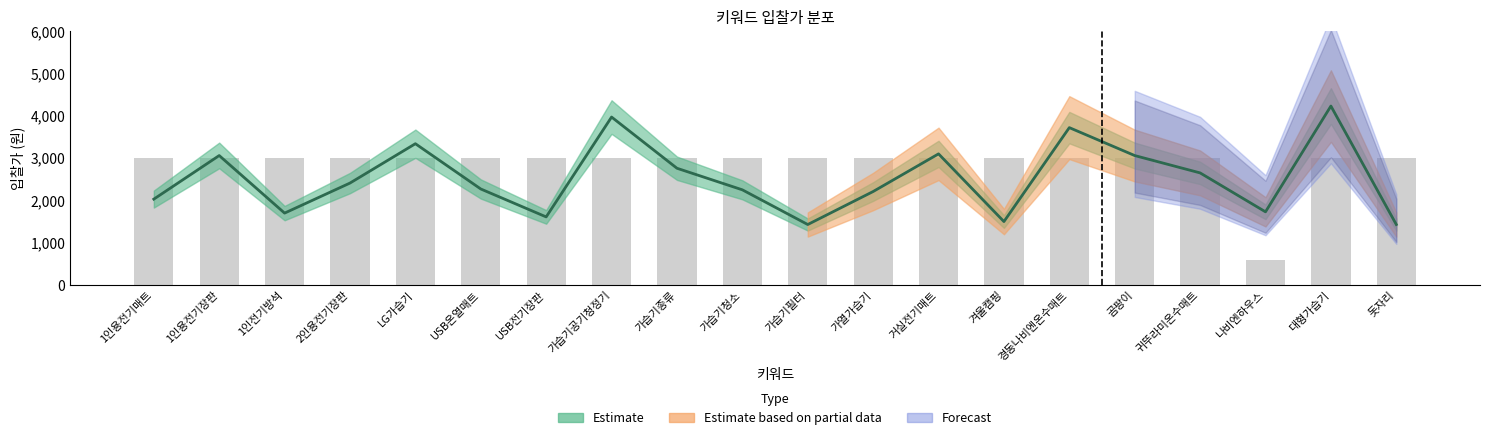

What position from the left is USB전기장판?

7